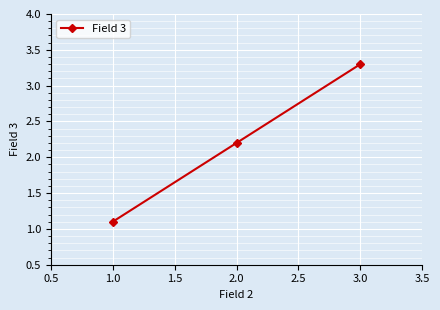

The chart shows a value of 2.9 at 1.0. True or false?

False